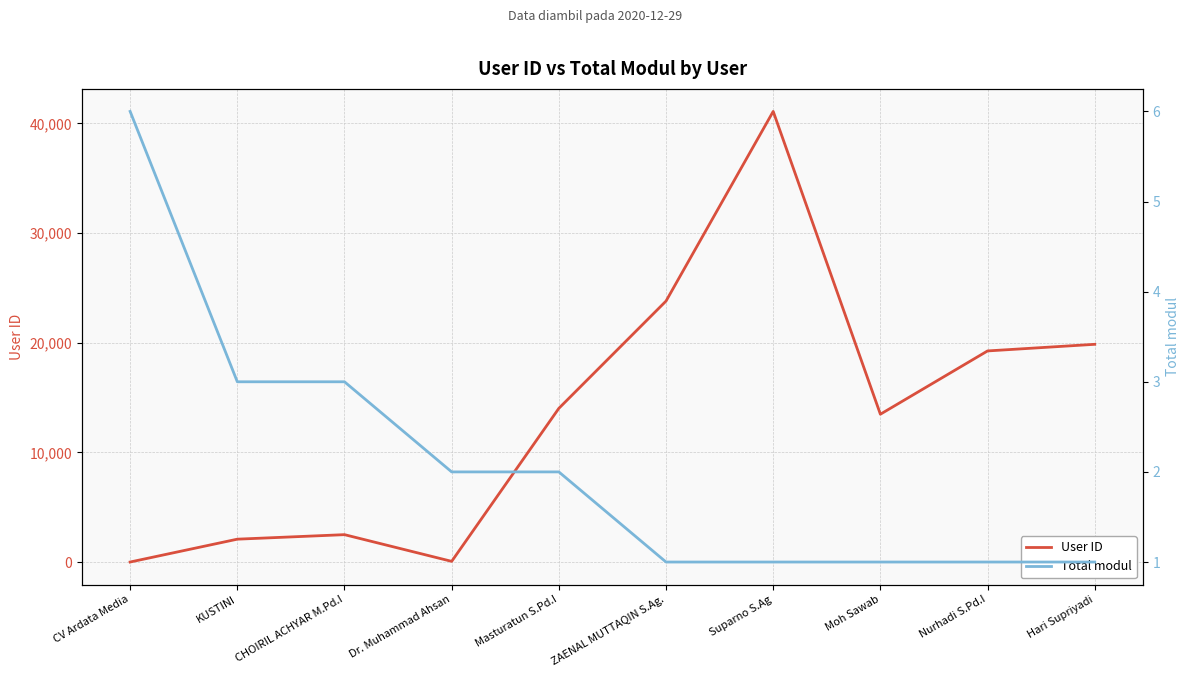

Between ZAENAL MUTTAQIN S.Ag. and Suparno S.Ag, which series saw the biggest shift?

User ID